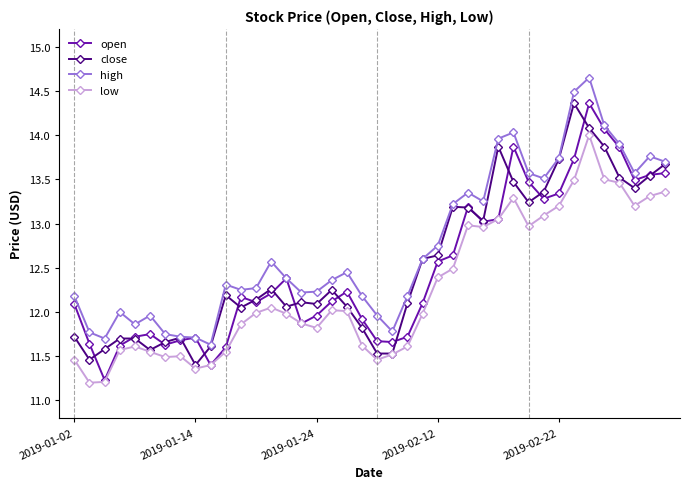

True or false: close has more than 1 points higher than both neighbors.

True